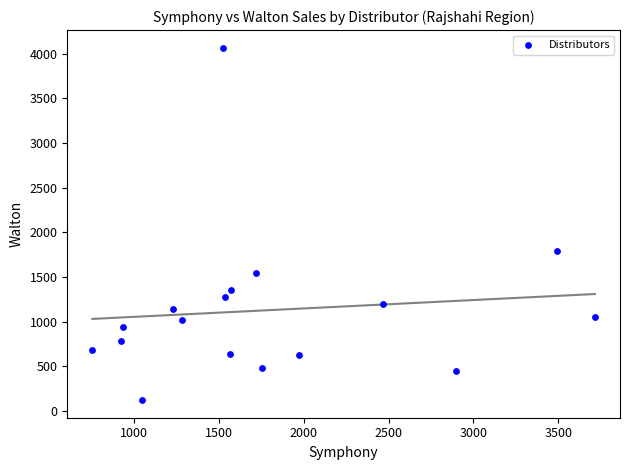

What is the range of Y values (max minus min)?

3947